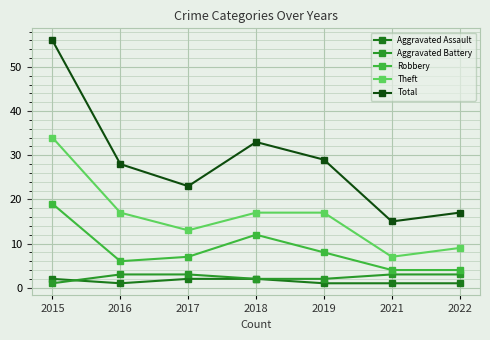

What is the average value of the Theft series?

16